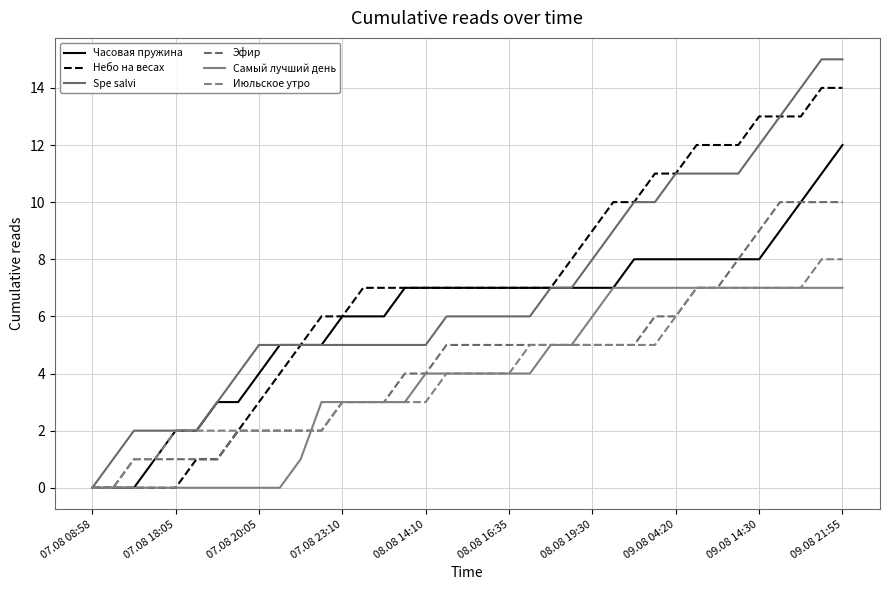

How many lines are shown in the chart?

6